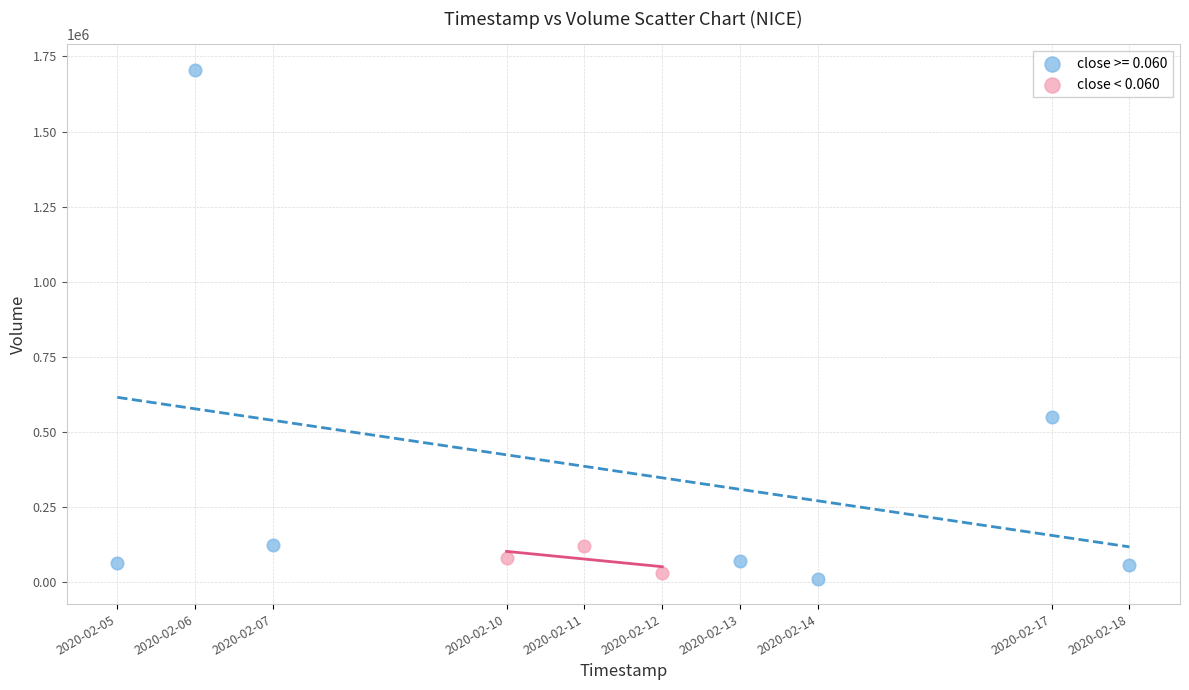

Which series contains the highest Y value?

close >= 0.060